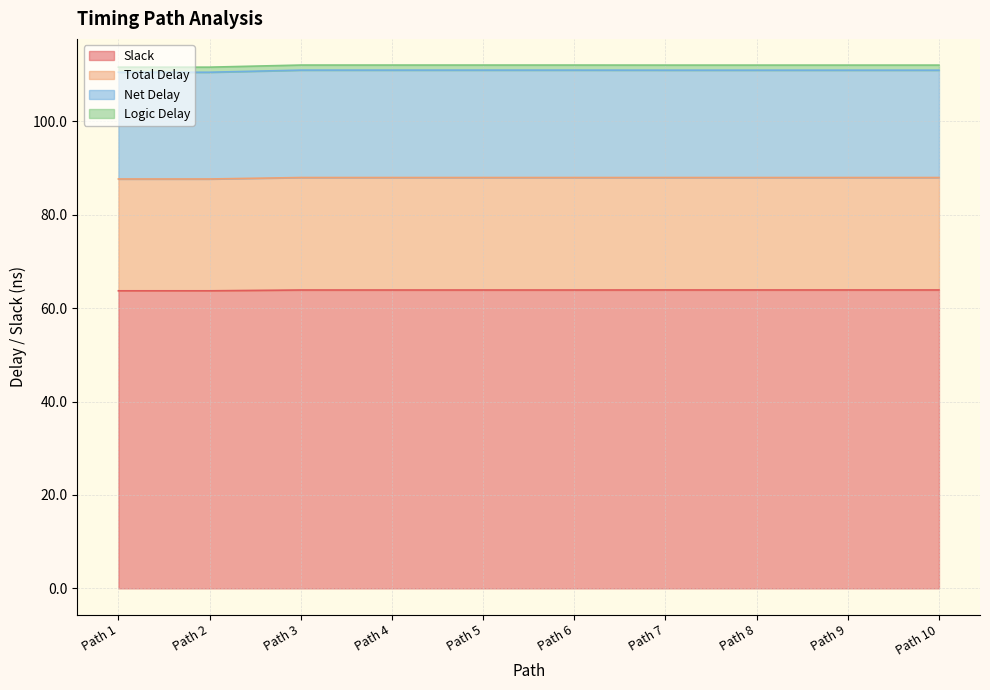

Is it true that Slack equals 17.4 at Path 4?

False